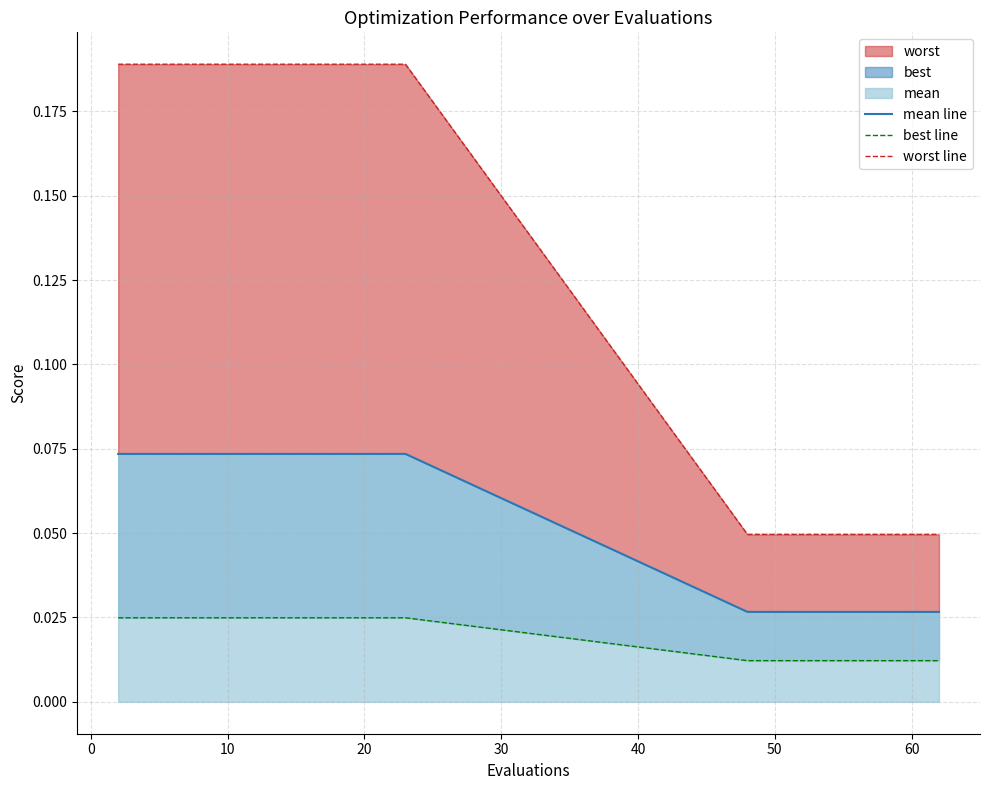

Reading left to right, extract all data points from this chart.

mean line: 0.1	0.1	0.1	0.1	0.1	0.1	0.1	0.1	0.1	0.1	0.1	0.1	0.0	0.0	0.0	0.0	0.0	0.0	0.0	0.0
best line: 0.0	0.0	0.0	0.0	0.0	0.0	0.0	0.0	0.0	0.0	0.0	0.0	0.0	0.0	0.0	0.0	0.0	0.0	0.0	0.0
worst line: 0.2	0.2	0.2	0.2	0.2	0.2	0.2	0.2	0.2	0.2	0.2	0.2	0.0	0.0	0.0	0.0	0.0	0.0	0.0	0.0